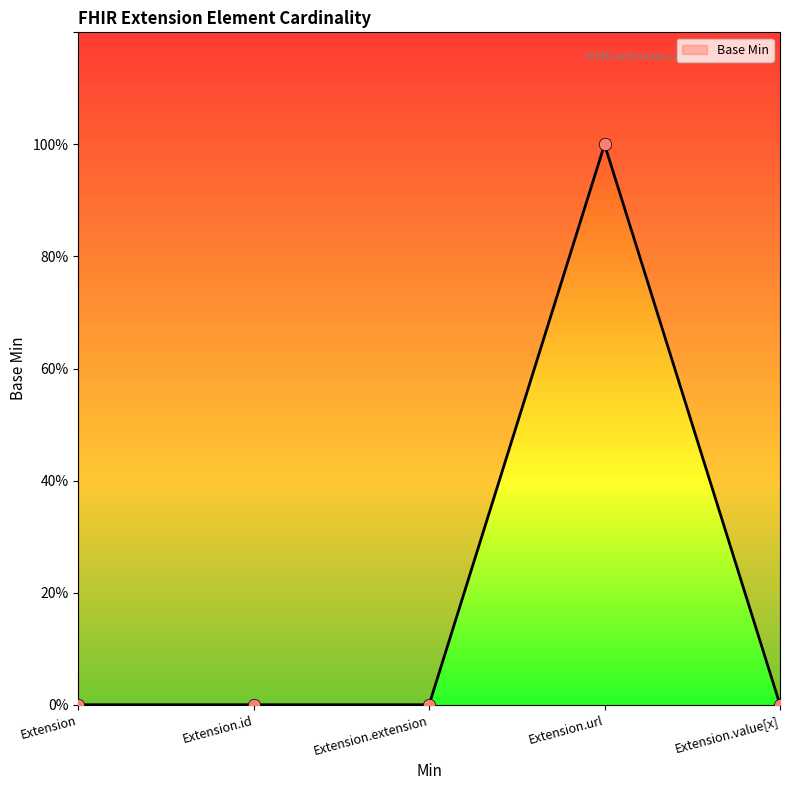

Which has a higher value, Extension or Extension.url?

Extension.url